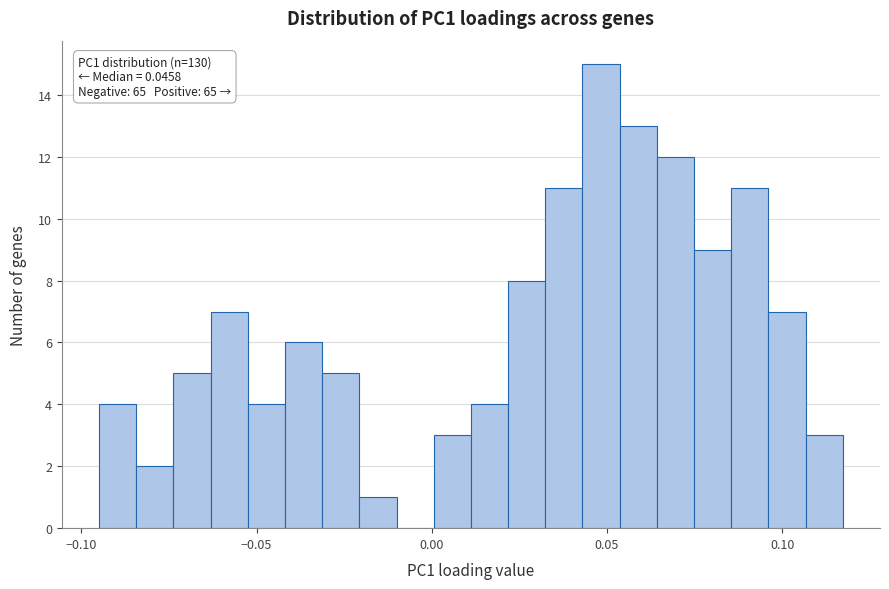

Read against the x-axis, roughly where is the centre of the tallest bar?

0.050